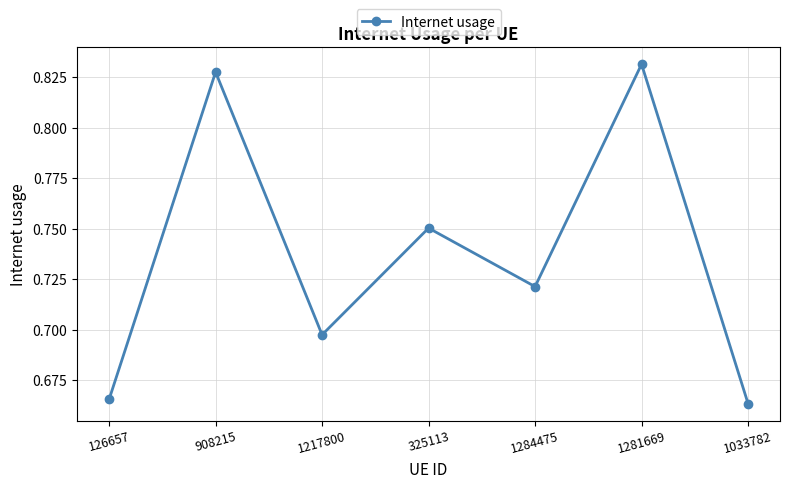

What is the difference between the values at 325113 and 1217800?

0.1